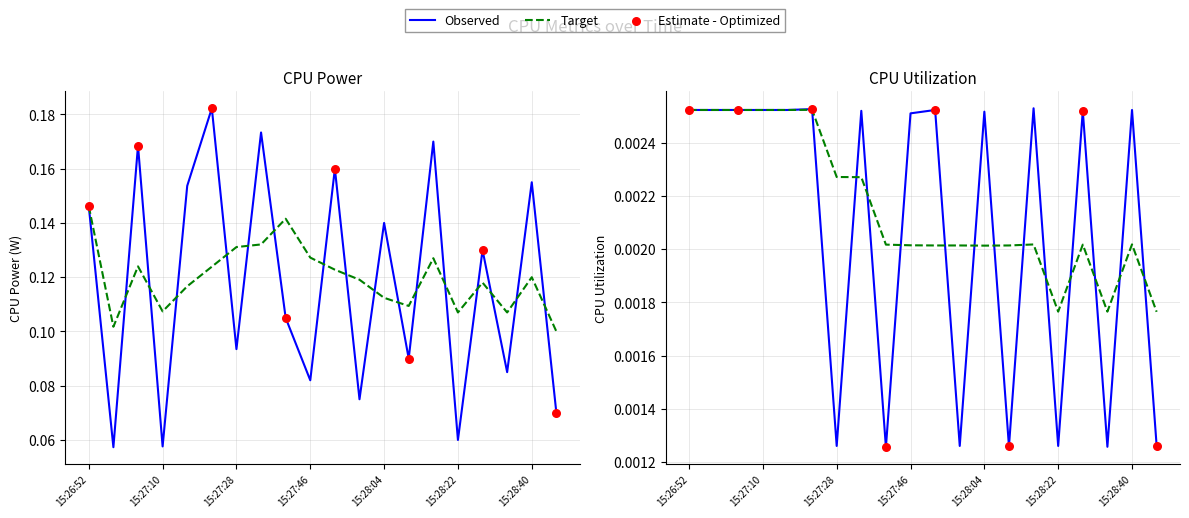

Which series contains the lowest Y value?

CPU Utilization